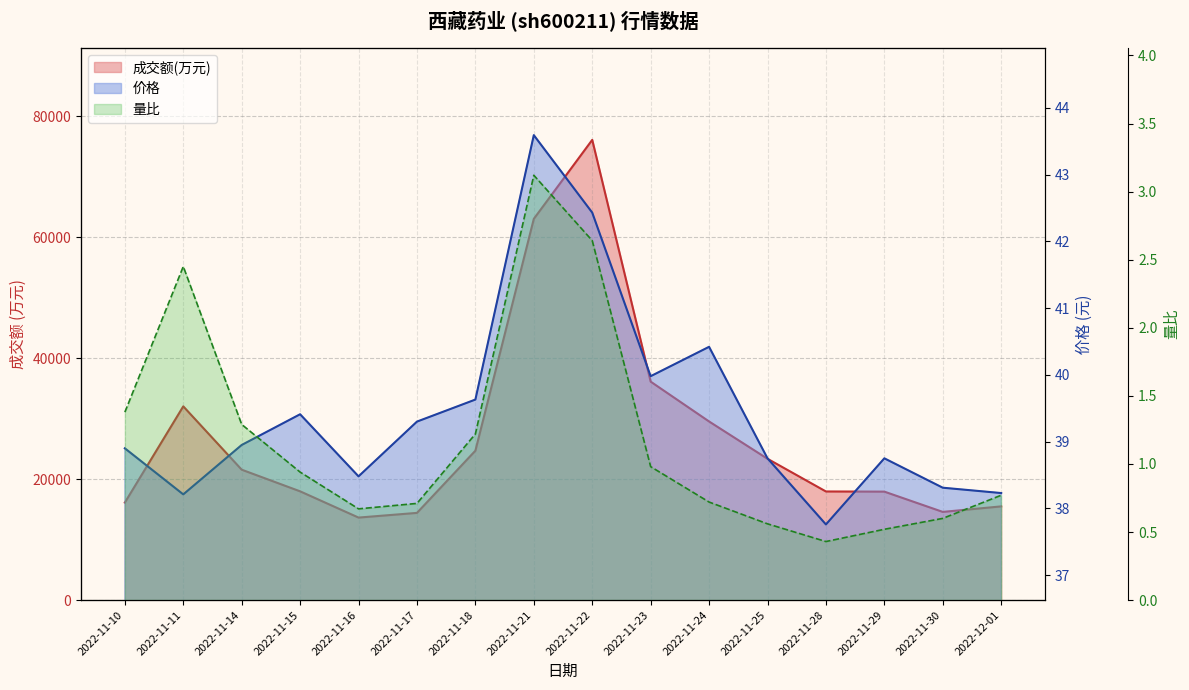

What is the difference between the maximum and minimum values in the 价格 series?

5.8